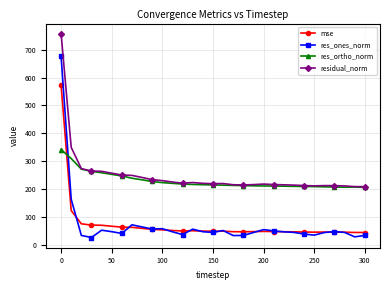

At how many categories does at least one series exceed 192?

31